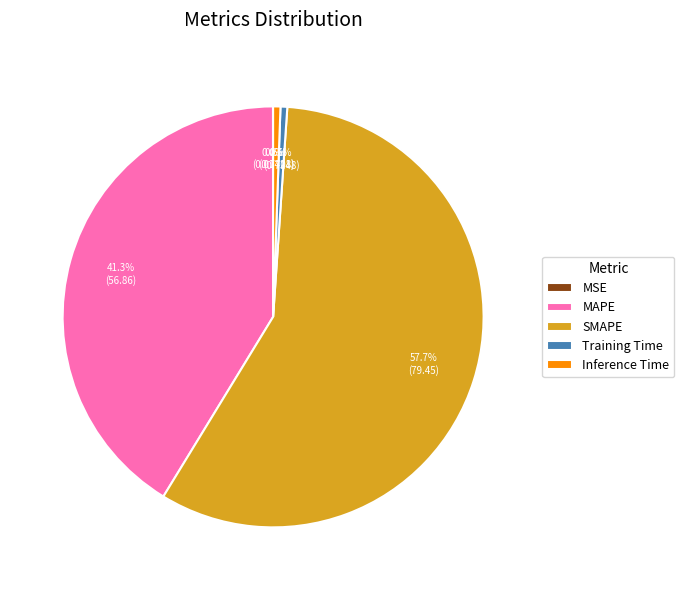

Is it true that Inference Time is 8% of the pie?

False